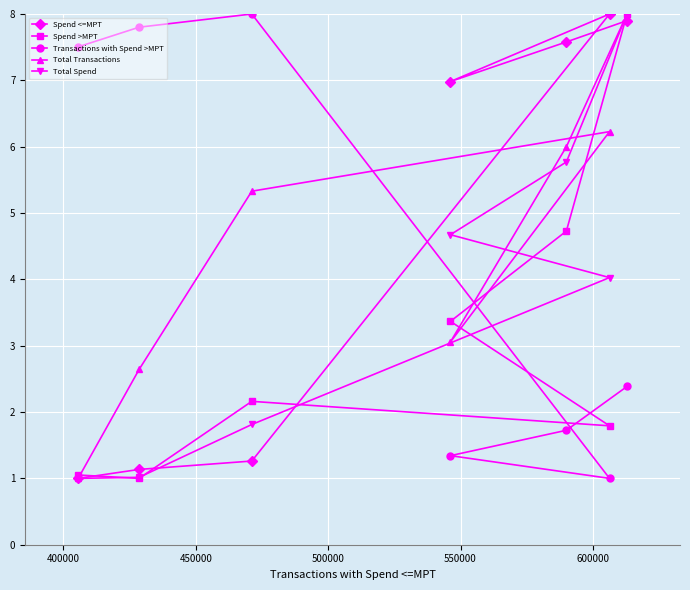

What is the value of the Spend >MPT point at the 1st from the left?

1.1